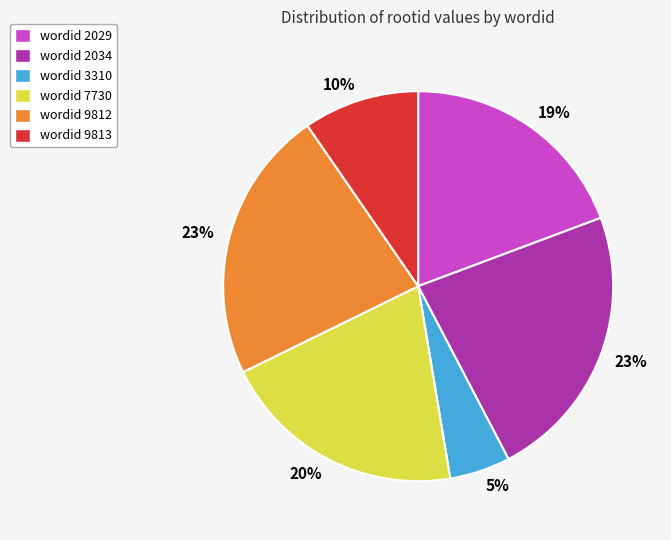

How many segments does this pie chart have?

6